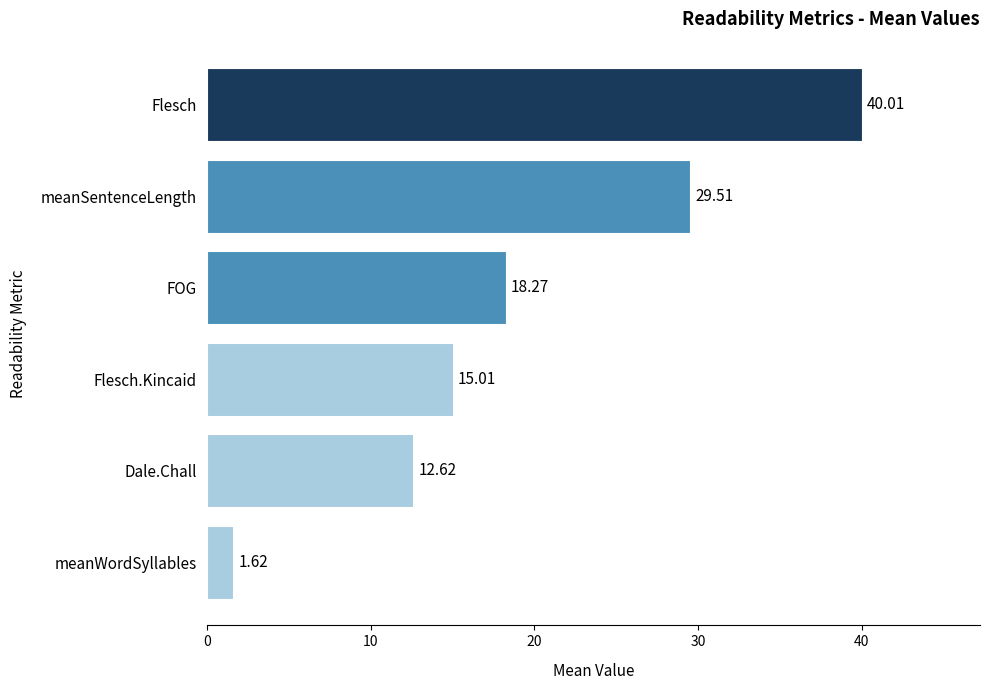

At which category does the chart reach its minimum across all series?

meanWordSyllables